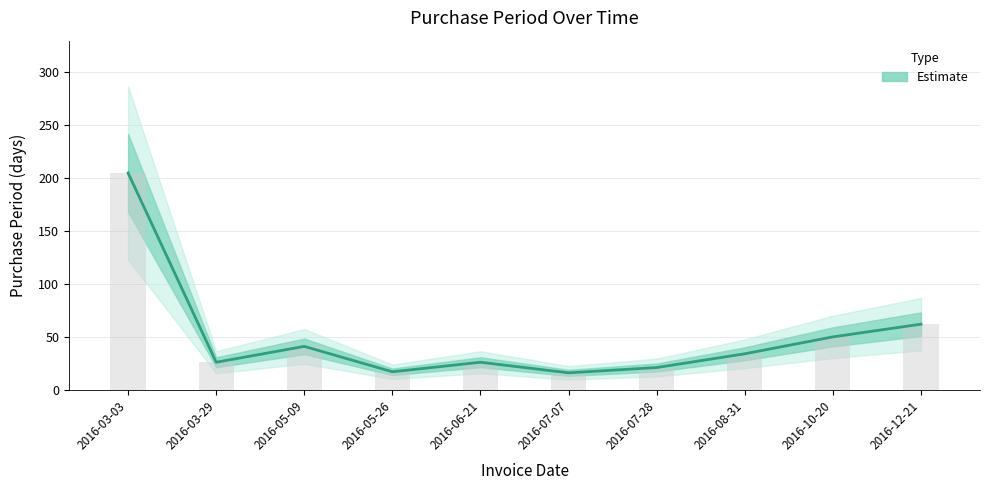

Between 2016-08-31 and 2016-07-28, which is larger?

2016-08-31